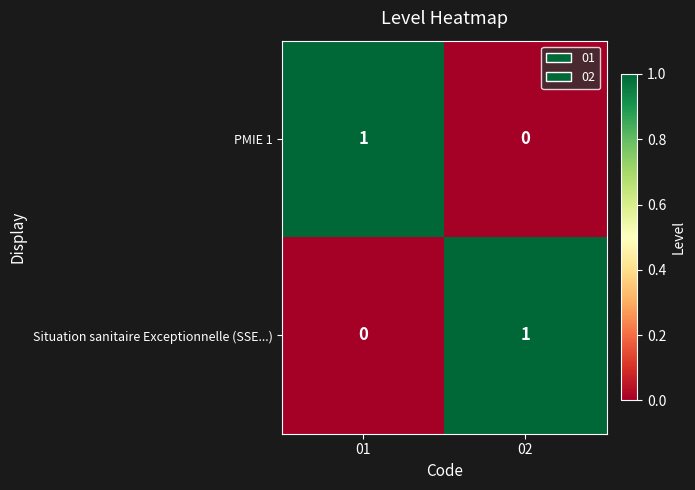

Reading left to right, list all the values displayed in this chart.

PMIE 1: 01=1	02=0
Situation sanitaire Exceptionnelle (SSE...): 01=0	02=1